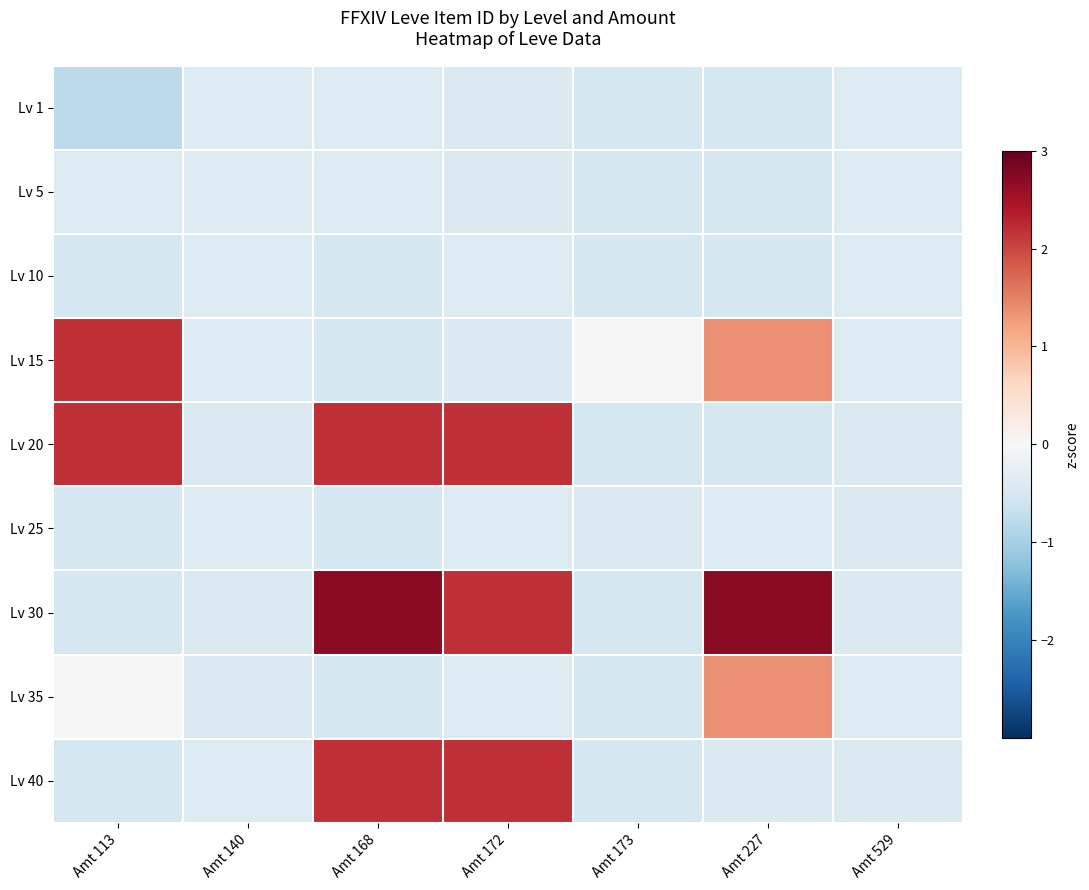

What is the smallest value displayed?

-0.8